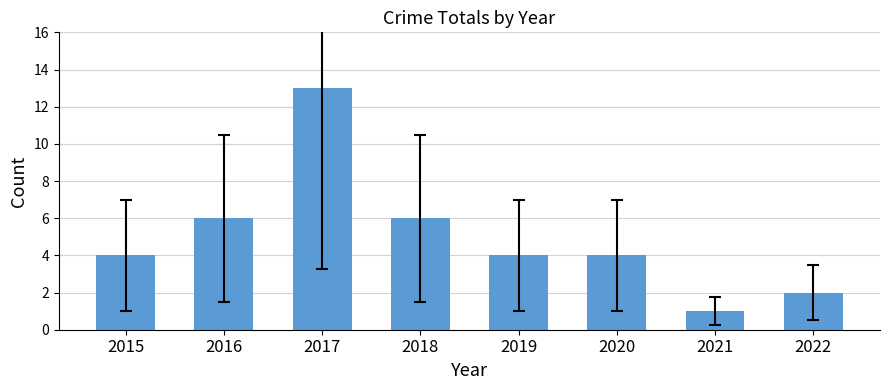

How many bars are there in total?

8